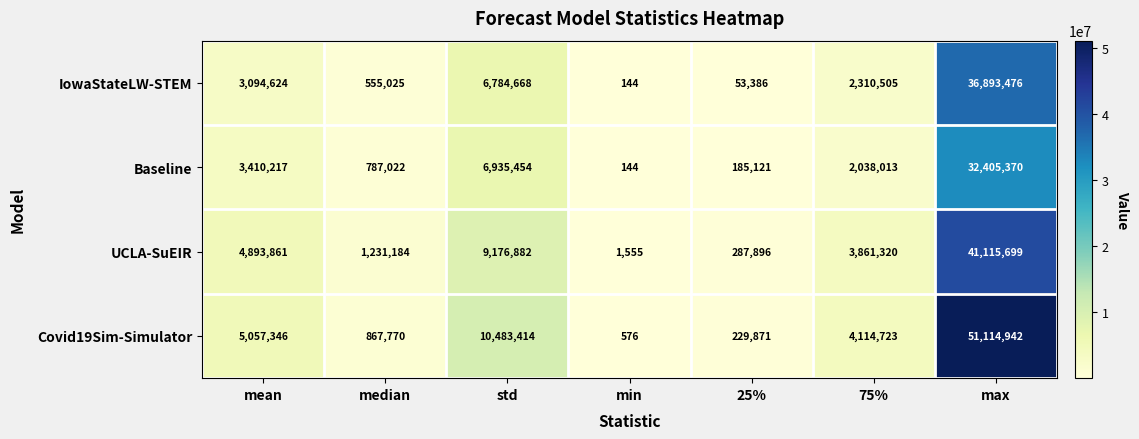

Where does the Baseline series first go above 2038013?

mean